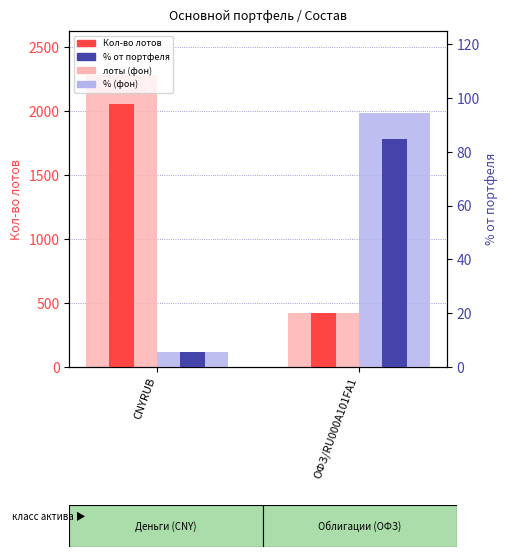

Between CNYRUB and ОФЗ/RU000A101FA1, which is larger?

CNYRUB